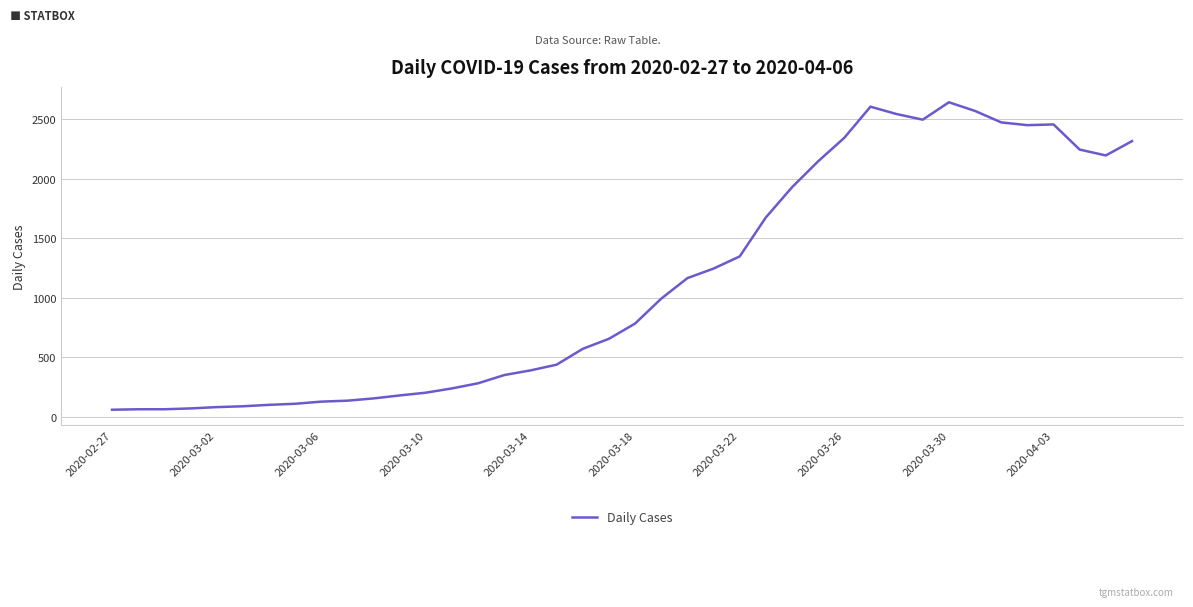

What is the smallest value displayed?

61